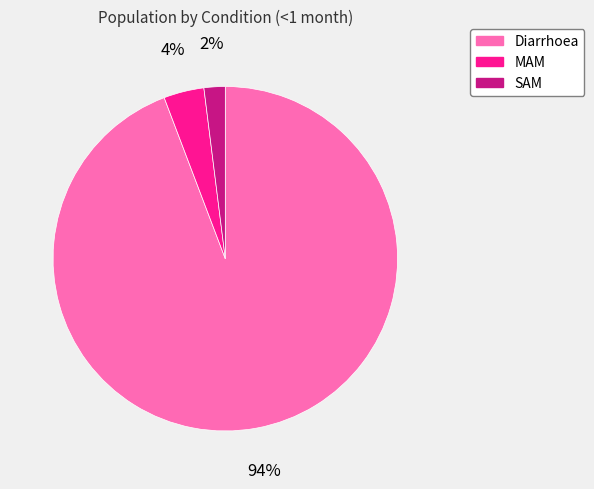

Which category has the biggest portion of the pie?

Diarrhoea